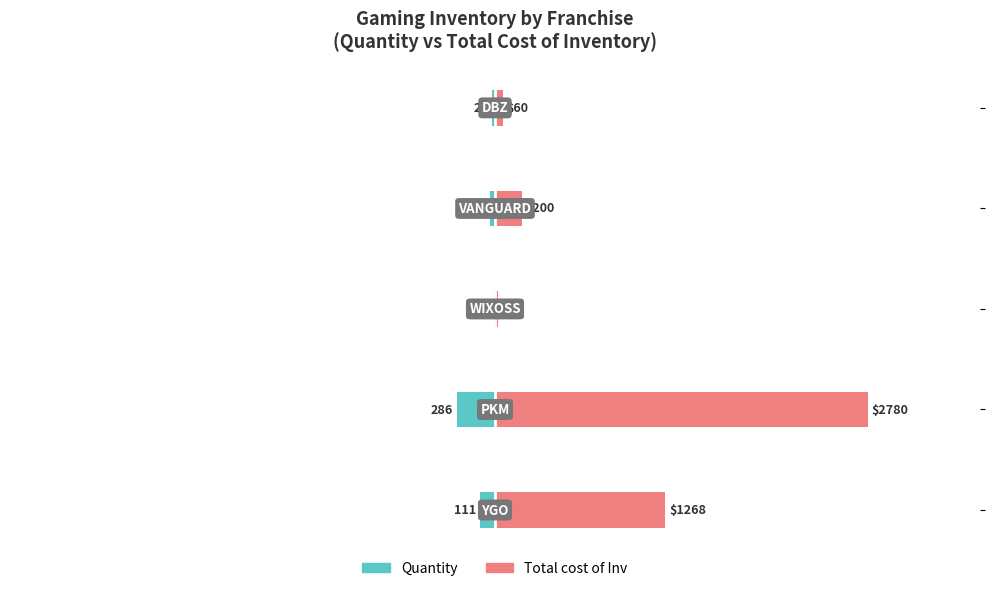

How many values in the Quantity series exceed -40?

2